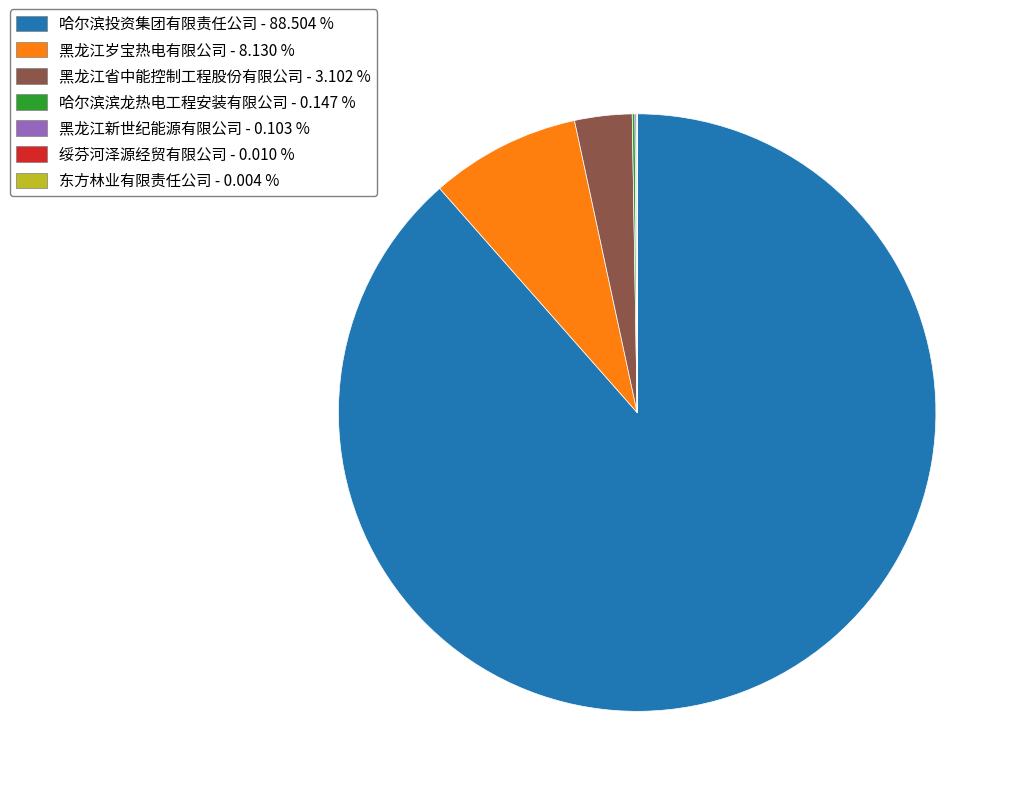

True or false: 黑龙江岁宝热电有限公司 accounts for 8% of the total.

True